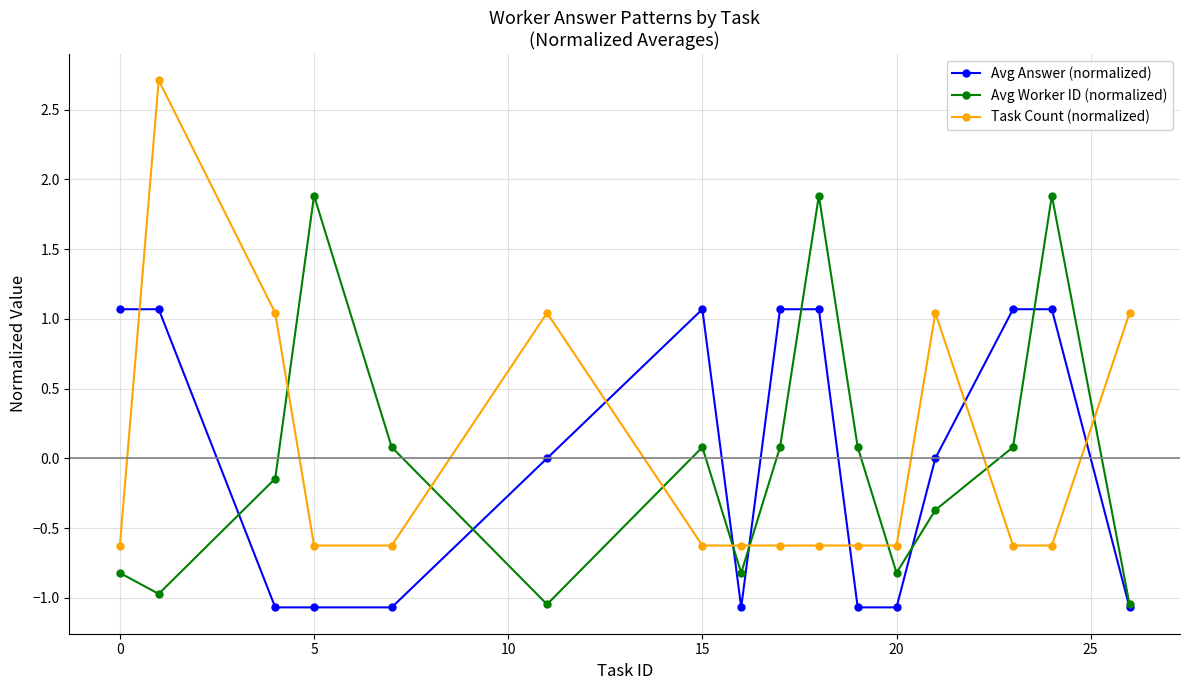

Rank the series by their maximum value, from lowest to highest.

Avg Answer (normalized), Avg Worker ID (normalized), Task Count (normalized)